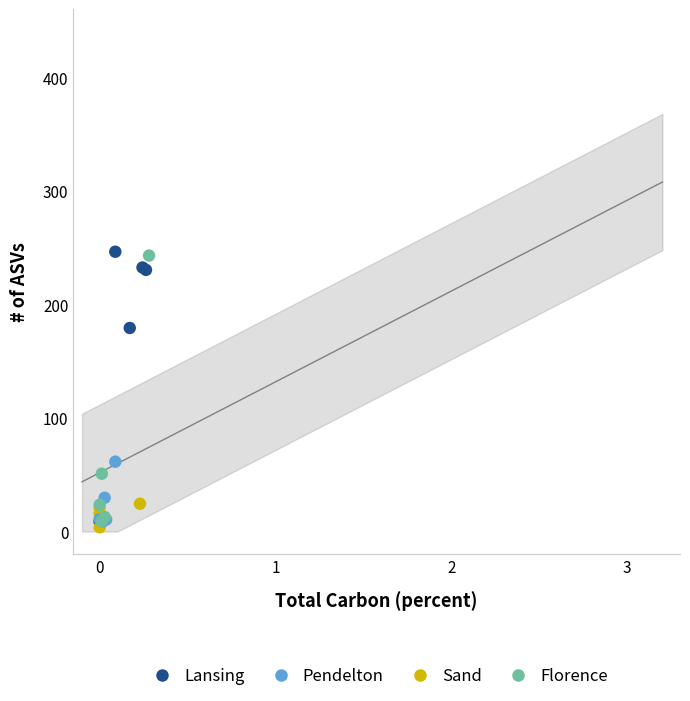

What are all the series names shown in the legend?

Lansing, Pendelton, Sand, Florence